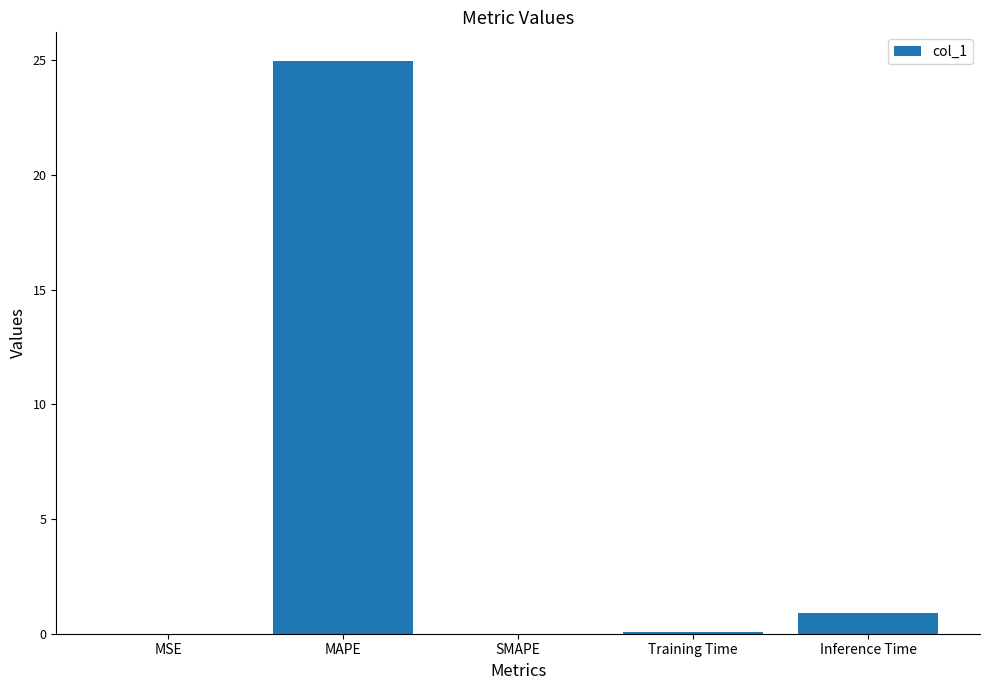

How many data points does each series have?

5